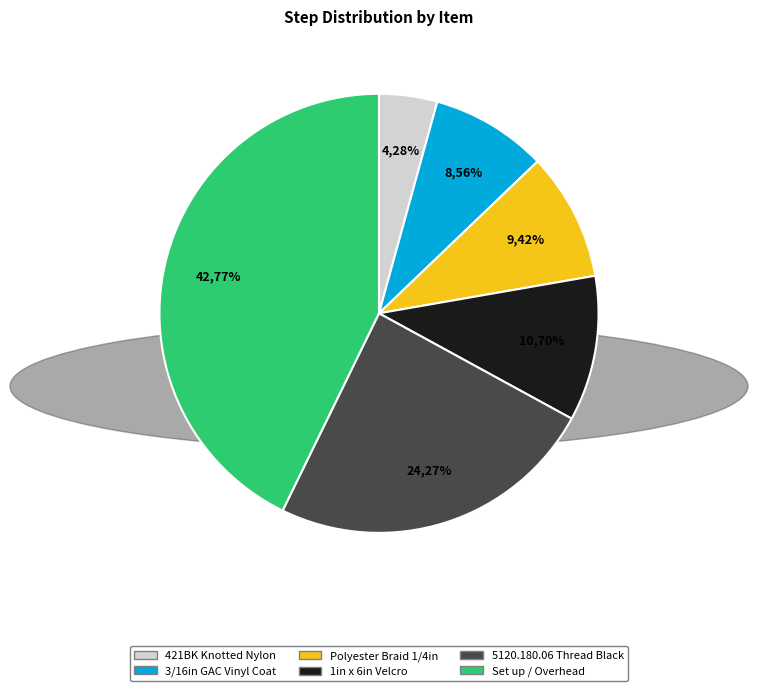

To the nearest percent, what is the difference between the largest and smallest slice percentages?

38%